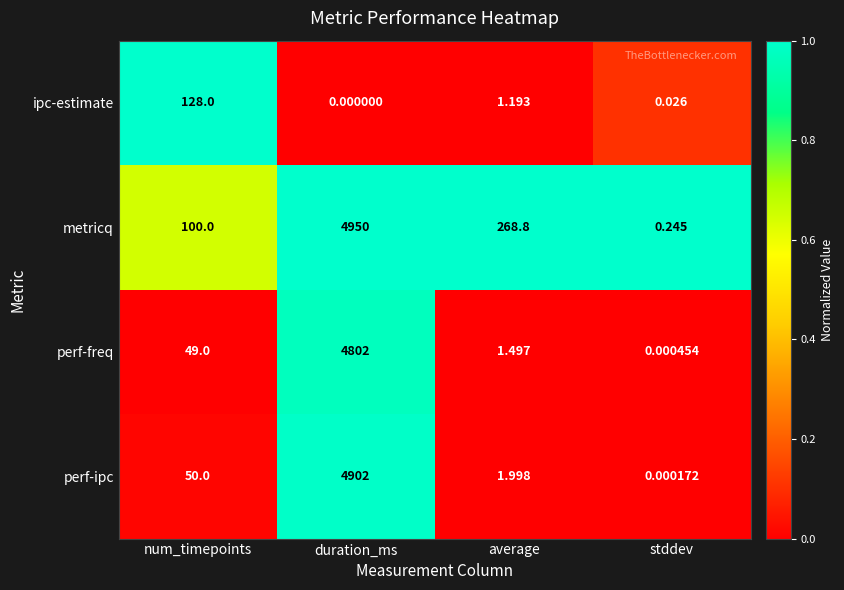

How many data points in metricq are less than 268?

2